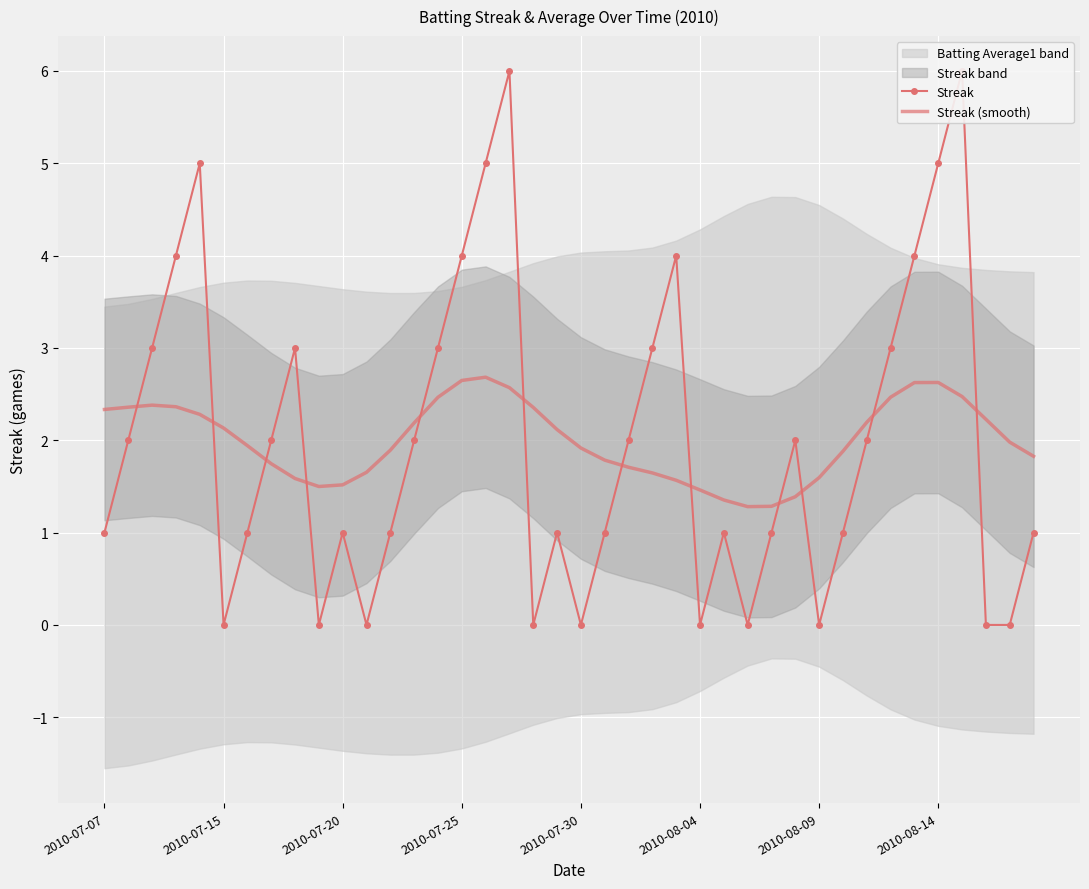

At how many categories does at least one series exceed 4?

5